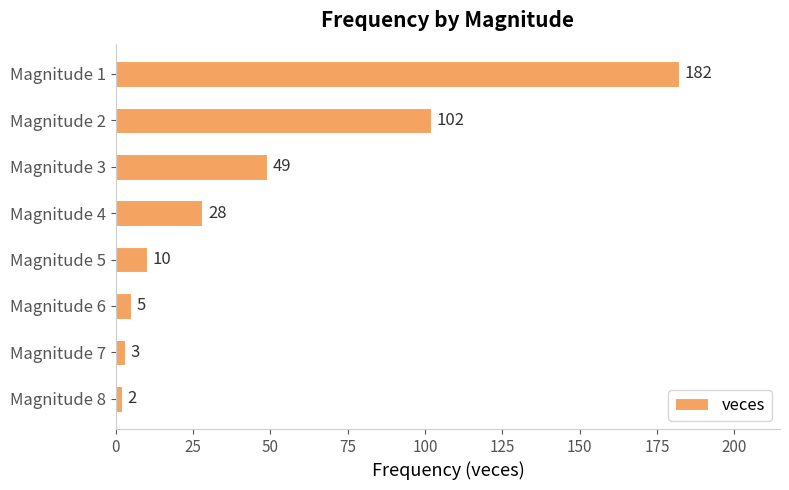

What is the difference between the maximum and second lowest values?

179